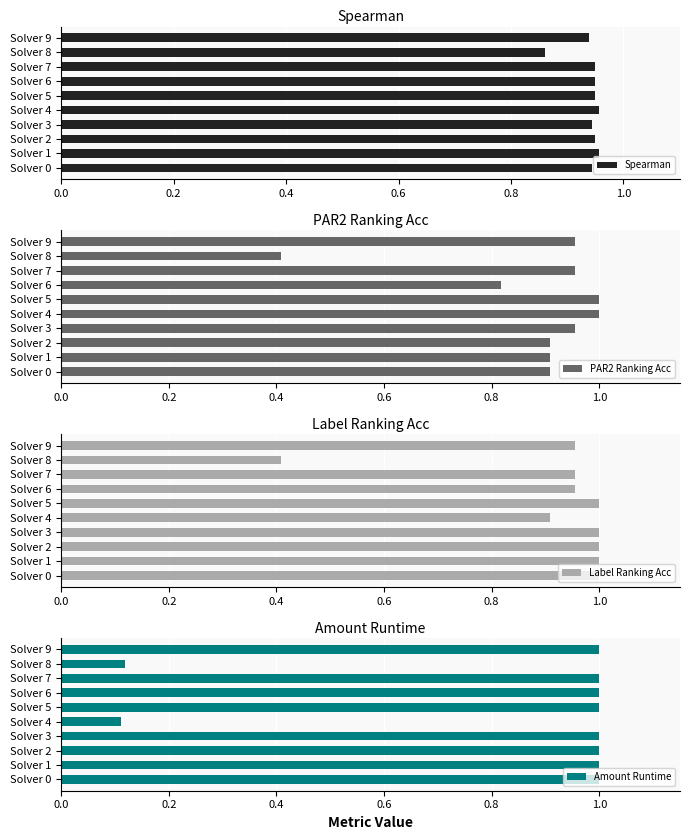

Is it true that Spearman equals 1.5 at Solver 8?

False